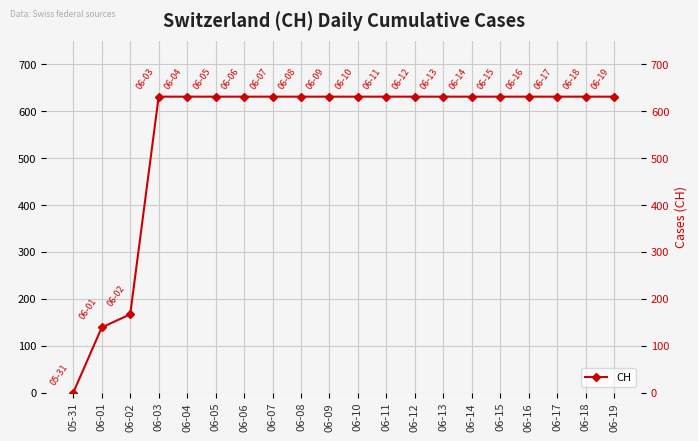

Rank the categories by value from highest to lowest.

06-03, 06-04, 06-05, 06-06, 06-07, 06-08, 06-09, 06-10, 06-11, 06-12, 06-13, 06-14, 06-15, 06-16, 06-17, 06-18, 06-19, 06-02, 06-01, 05-31